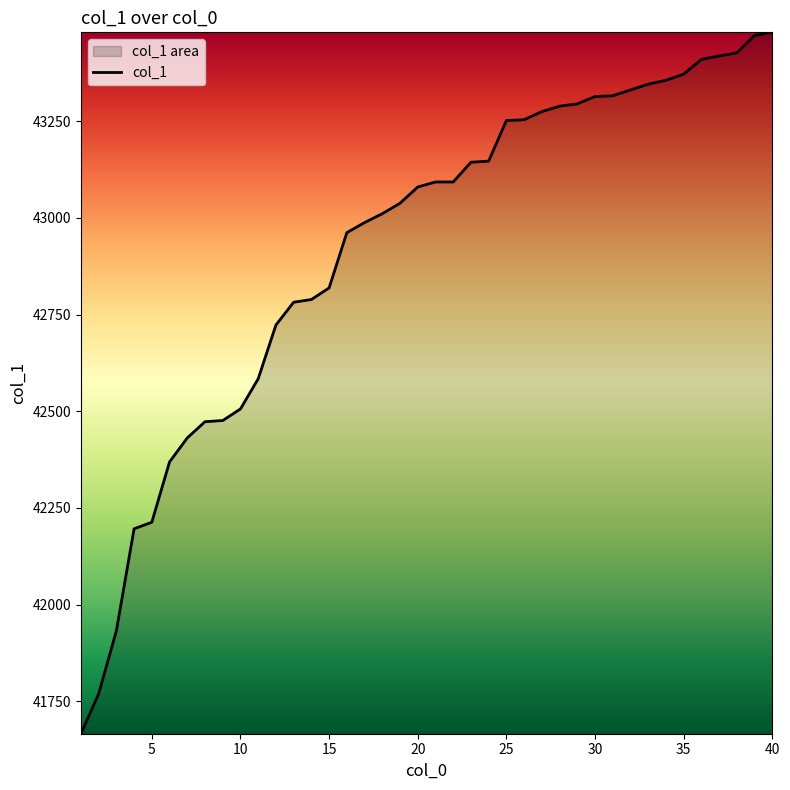

Reading left to right, extract all data points from this chart.

1=41666	2=41769	3=41932	4=42196	5=42213	6=42369	7=42431	8=42473	9=42476	10=42506	11=42584	12=42723	13=42782	14=42789	15=42819	16=42962	17=42988	18=43011	19=43038	20=43080	21=43093	22=43093	23=43144	24=43147	25=43252	26=43254	27=43275	28=43289	29=43295	30=43314	31=43316	32=43331	33=43346	34=43356	35=43372	36=43410	37=43419	38=43427	39=43472	40=43480